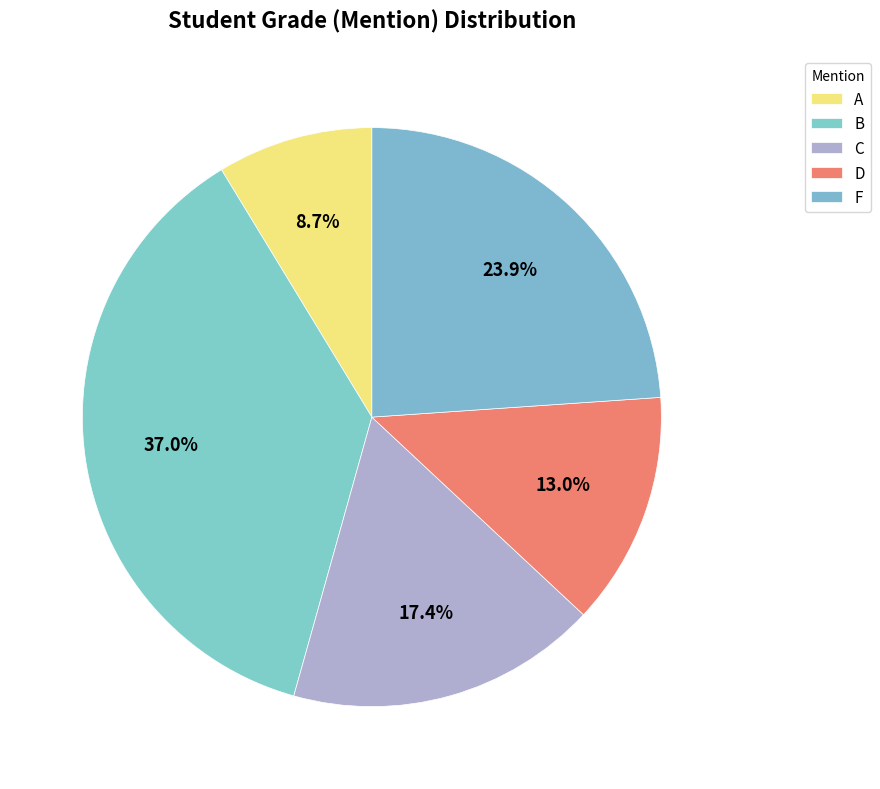

What percentage do B and F together represent?

60.9%